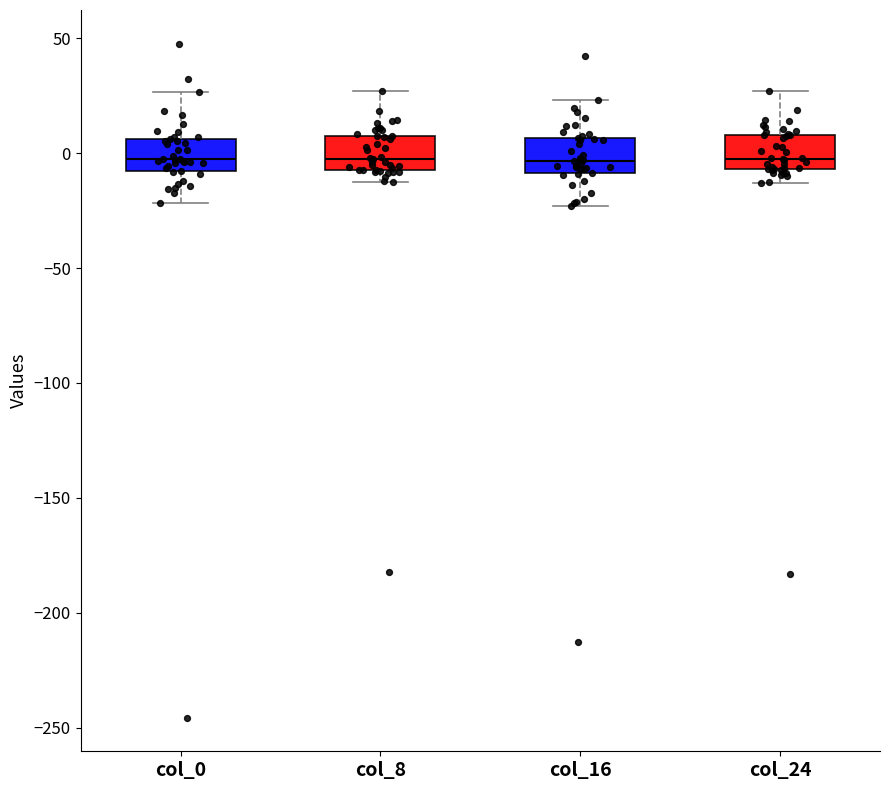

Reading left to right, transcribe this box plot: for each box, give where its median line is, the range the box spans, and where its two whiskers end, as read against the y-axis. The values are not printed on the chart, so give them approximately, as read against the axis.

col_0: median -5, box -10 to 5, whiskers -20 to 25
col_8: median 0, box -5 to 10, whiskers -10 to 25
col_16: median -5, box -10 to 5, whiskers -25 to 25
col_24: median 0, box -5 to 10, whiskers -15 to 25